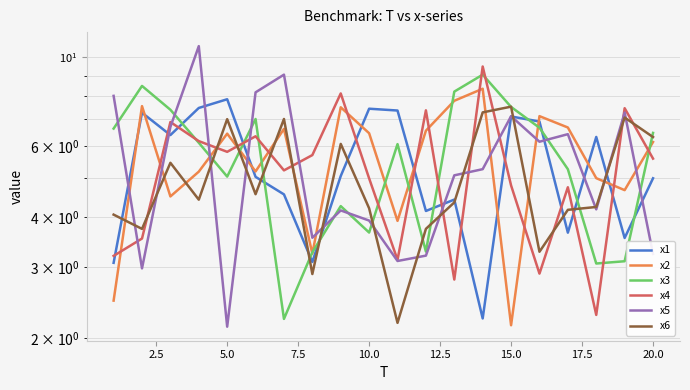

What is the total value across all series at 2.5?

33.6